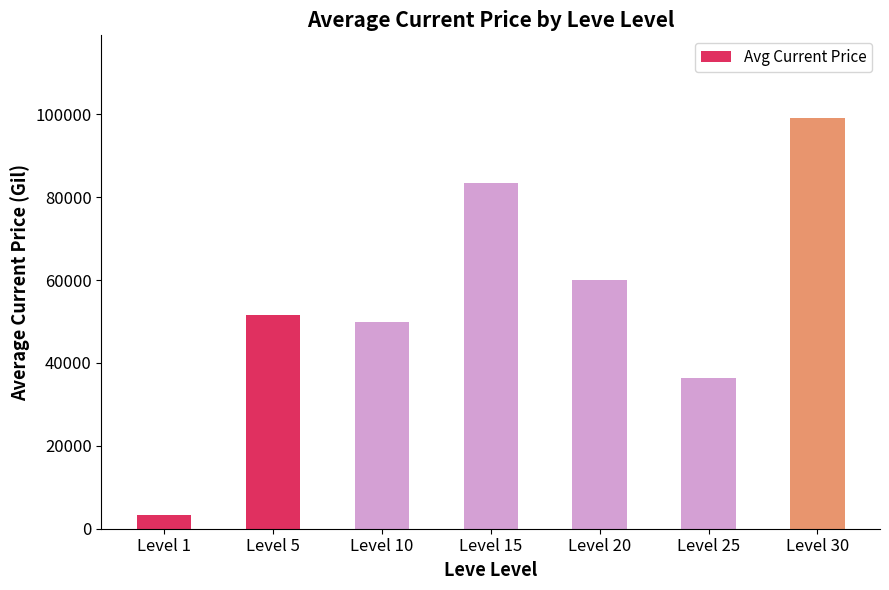

Reading left to right, extract all data points from this chart.

Level 1=3307	Level 5=51670	Level 10=50000	Level 15=83344	Level 20=60019	Level 25=36390	Level 30=99220